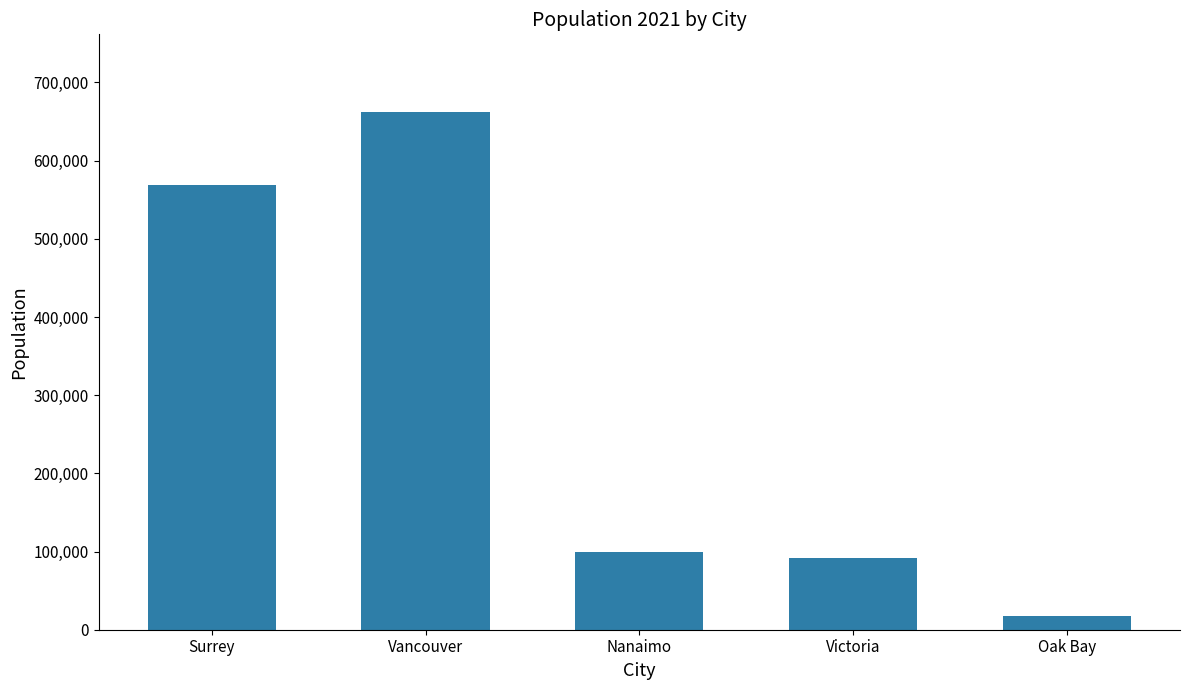

What is the change in value from Vancouver to Victoria?

-570381